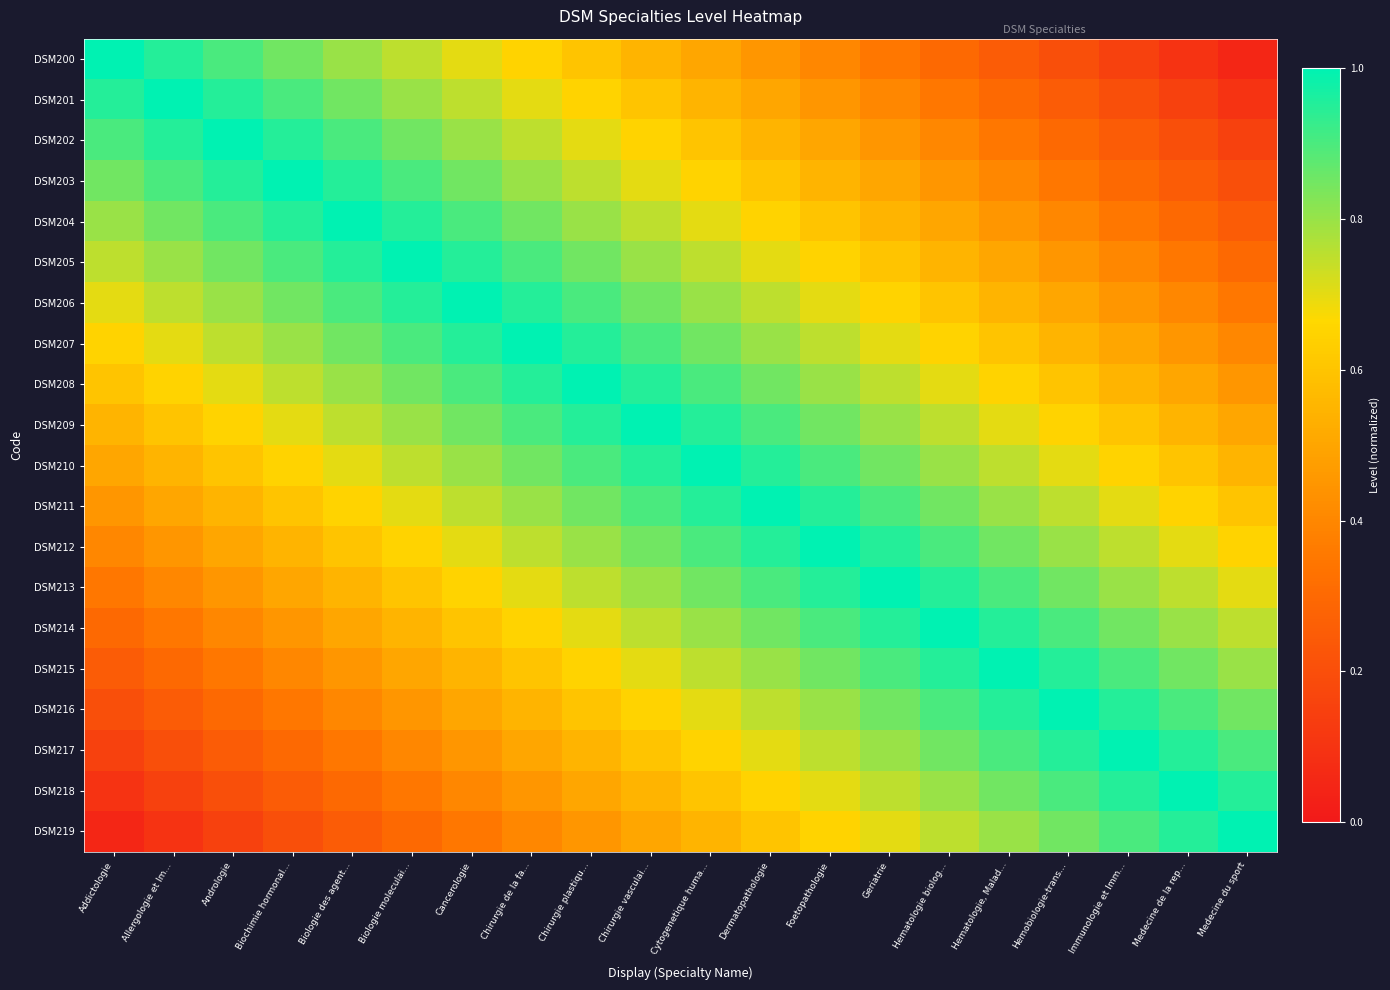

List the series in order of their peak value, lowest first.

DSM200, DSM201, DSM202, DSM203, DSM204, DSM205, DSM206, DSM207, DSM208, DSM209, DSM210, DSM211, DSM212, DSM213, DSM214, DSM215, DSM216, DSM217, DSM218, DSM219